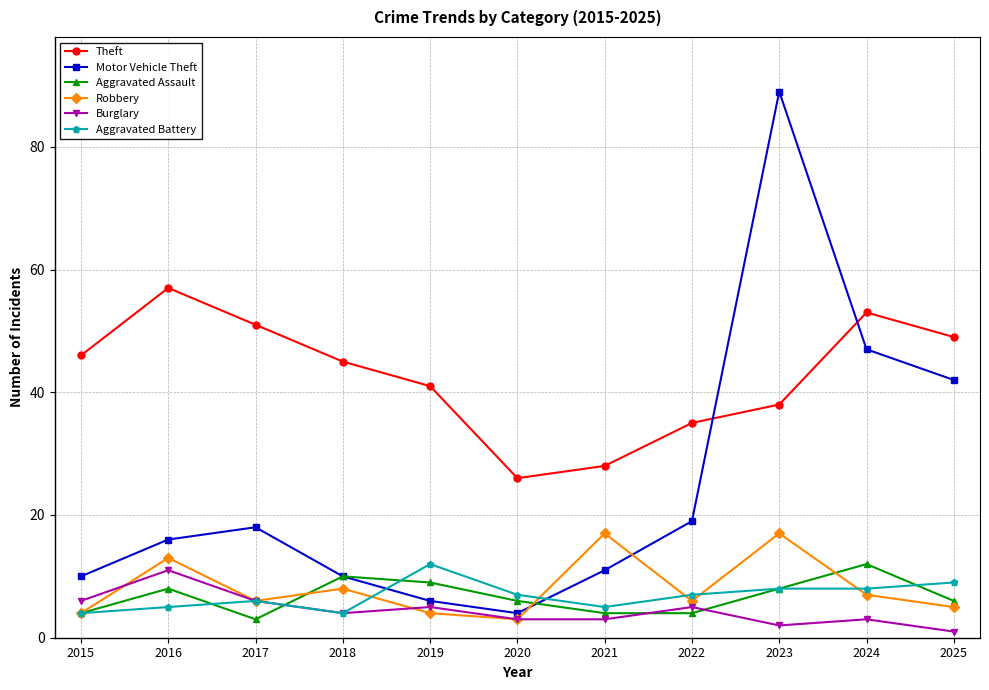

Which category has the highest value across all series?

2023